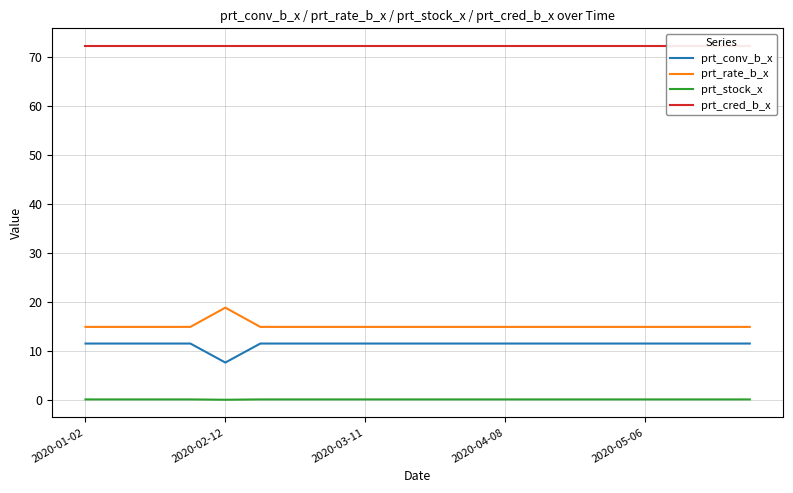

True or false: prt_conv_b_x and prt_rate_b_x cross at least once.

False